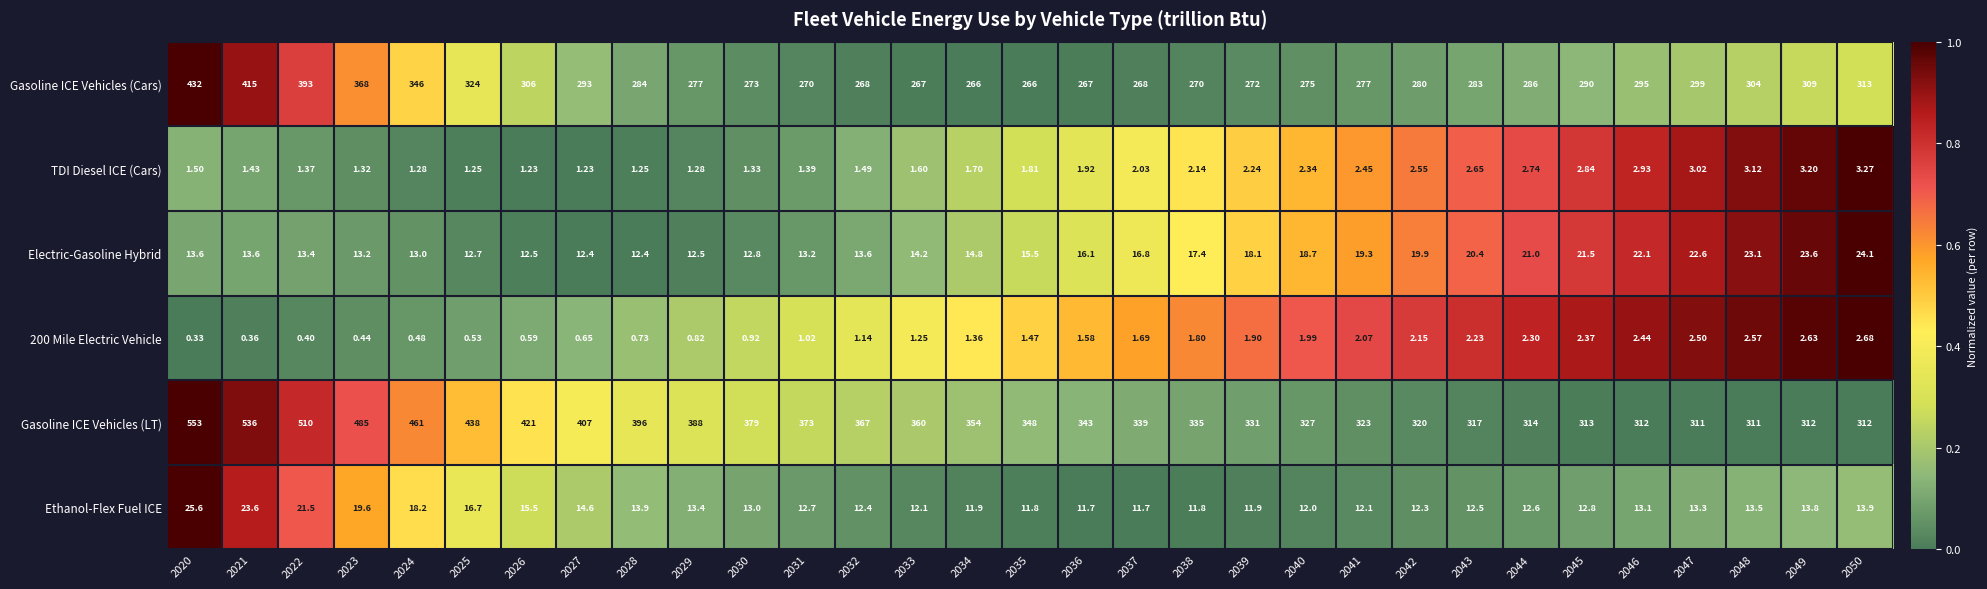

What is the total value across all series at 2050?

669.0